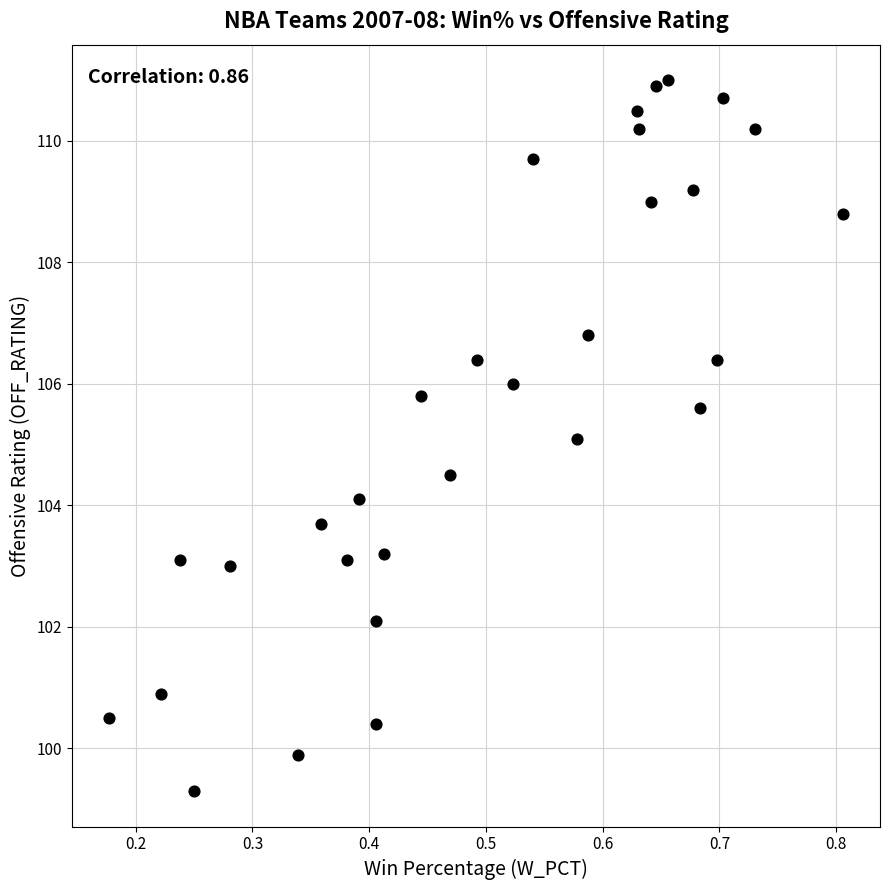

What is the range of Y values (max minus min)?

11.7